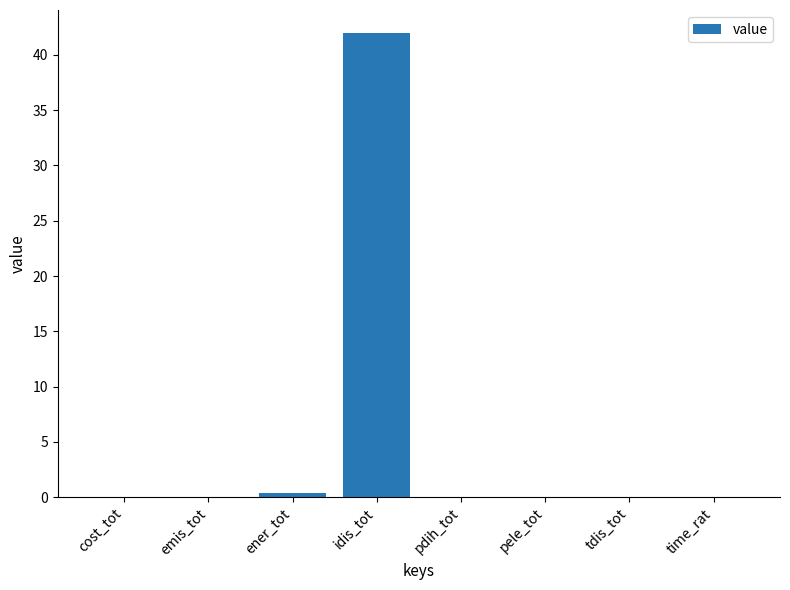

What is the average value?

5.3